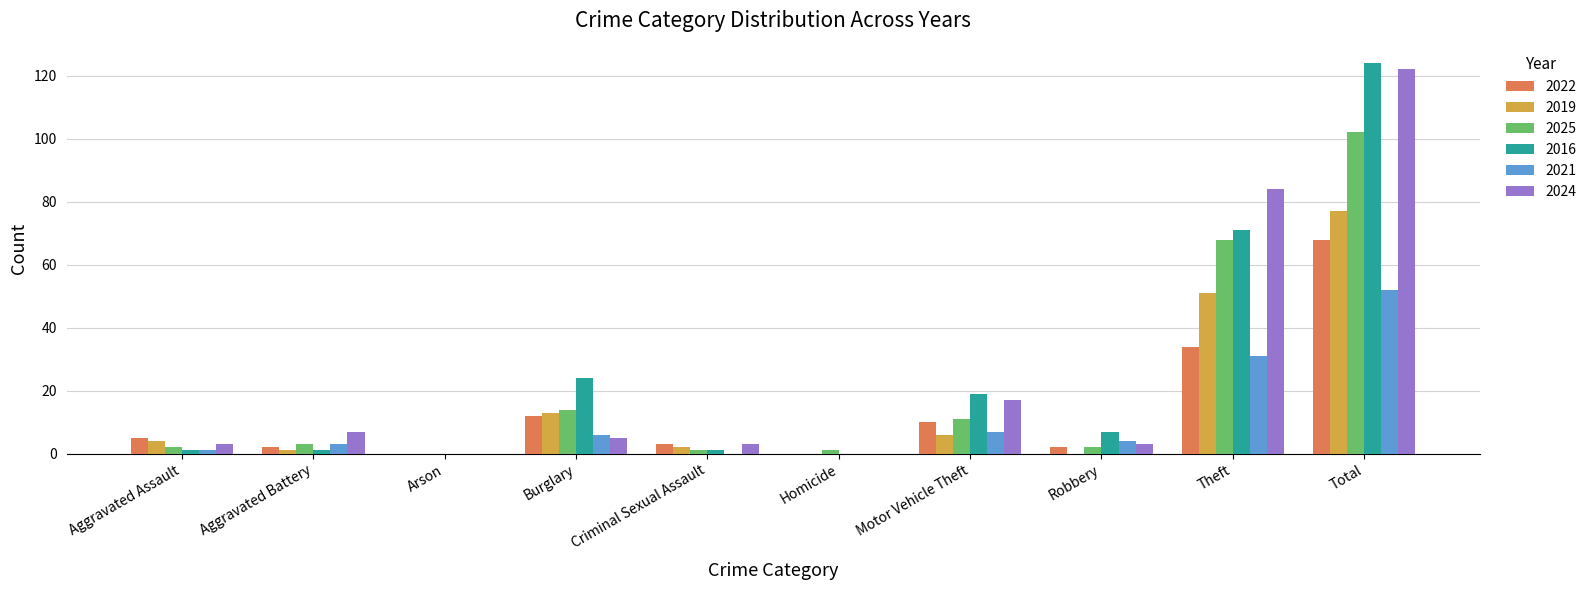

What is the sum of the 2016 values at Homicide and Aggravated Battery?

1